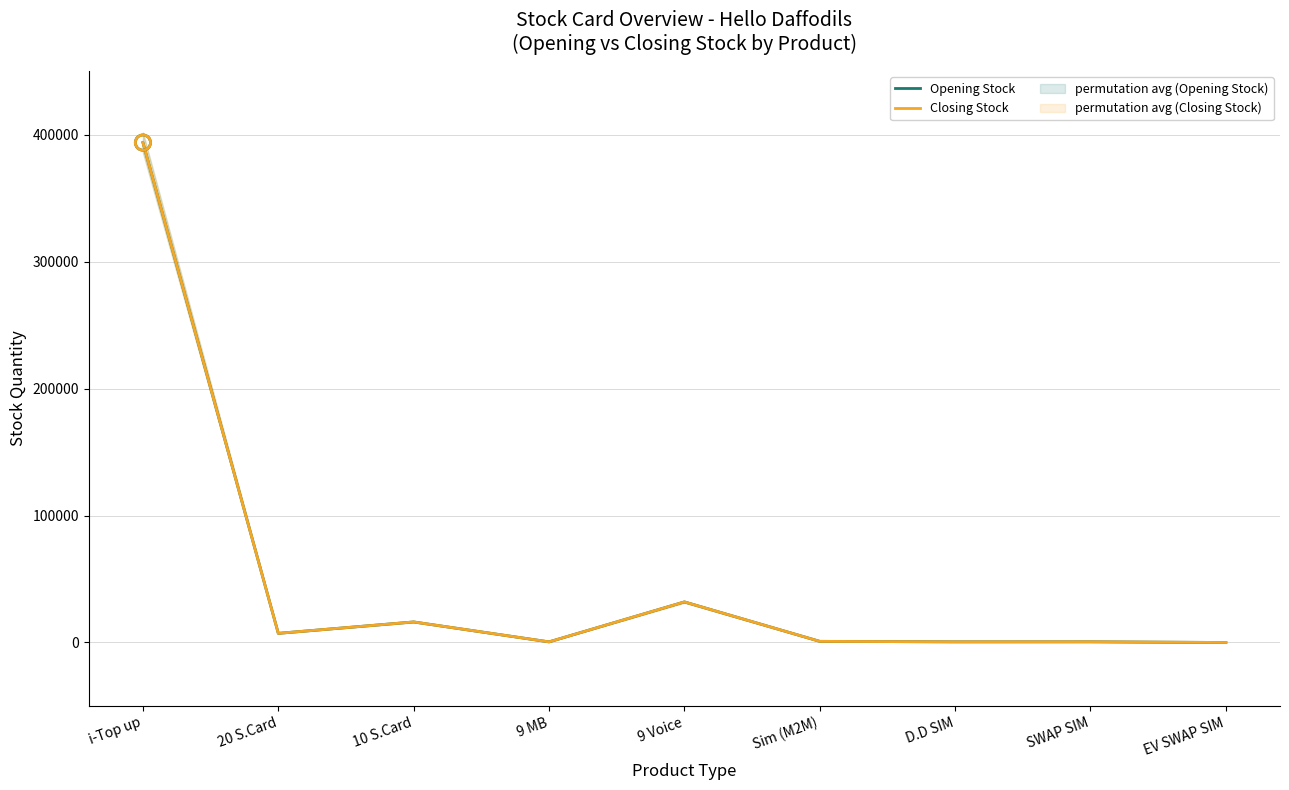

Which series has the largest Y range (max minus min)?

Opening Stock